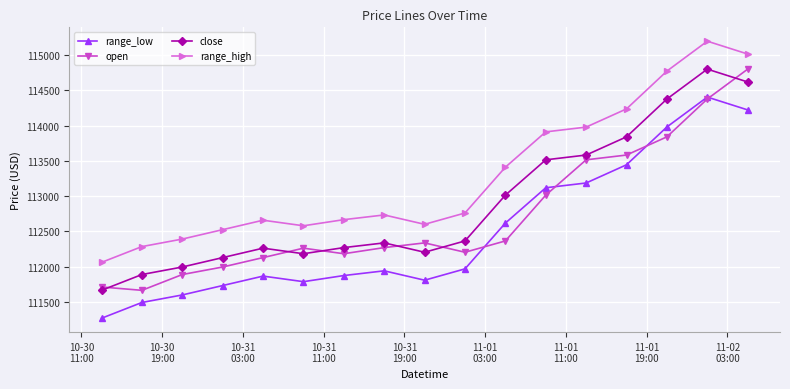

Which series has the largest total across all categories?

range_high